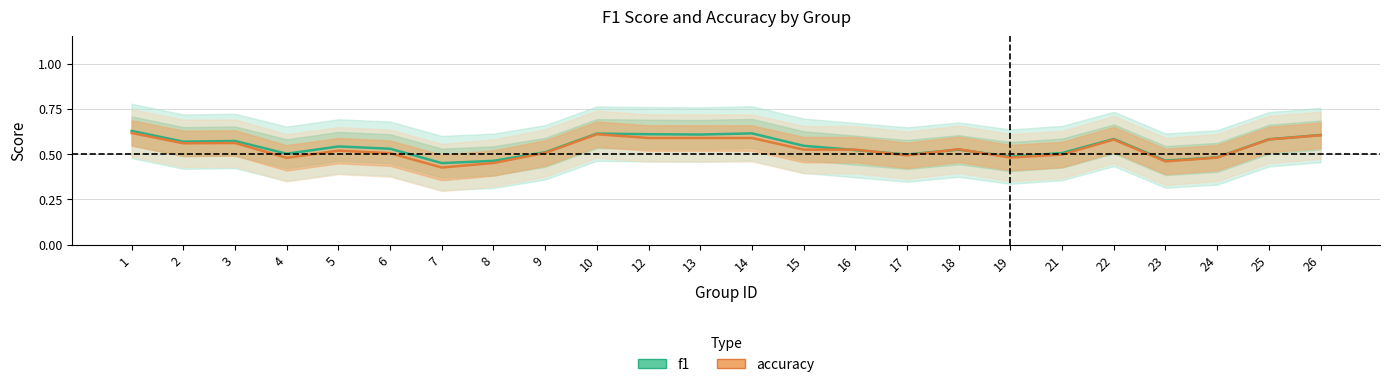

Rank the categories by f1 value from highest to lowest.

1, 14, 10, 12, 13, 26, 22, 25, 3, 2, 15, 5, 6, 18, 16, 9, 21, 4, 17, 19, 24, 23, 8, 7